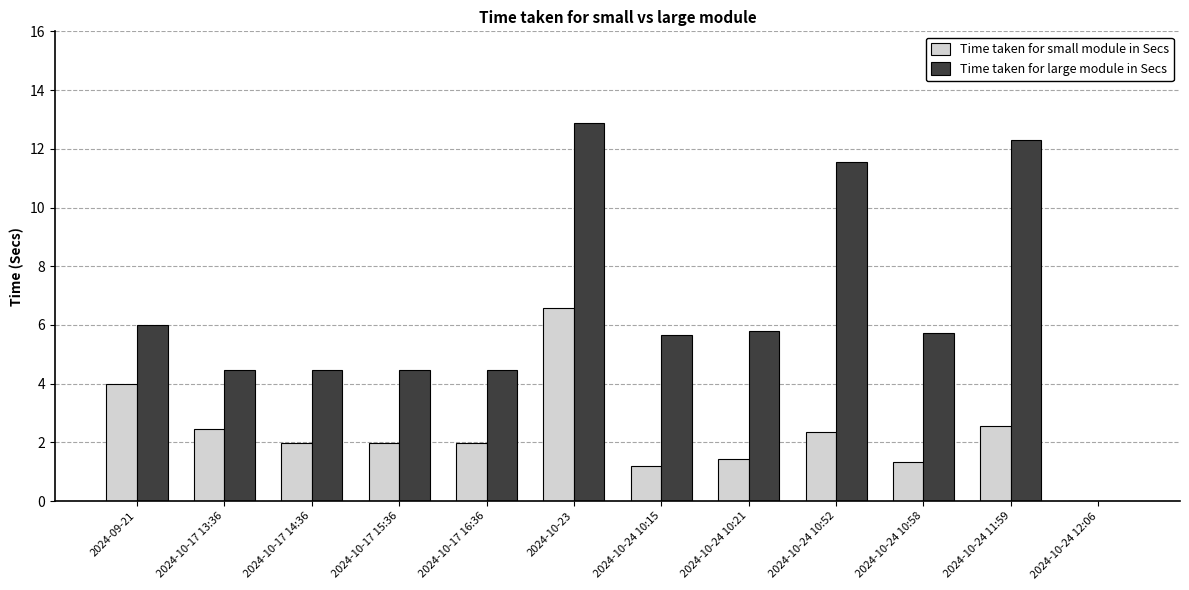

At which category is the sum across all series the highest?

2024-10-23